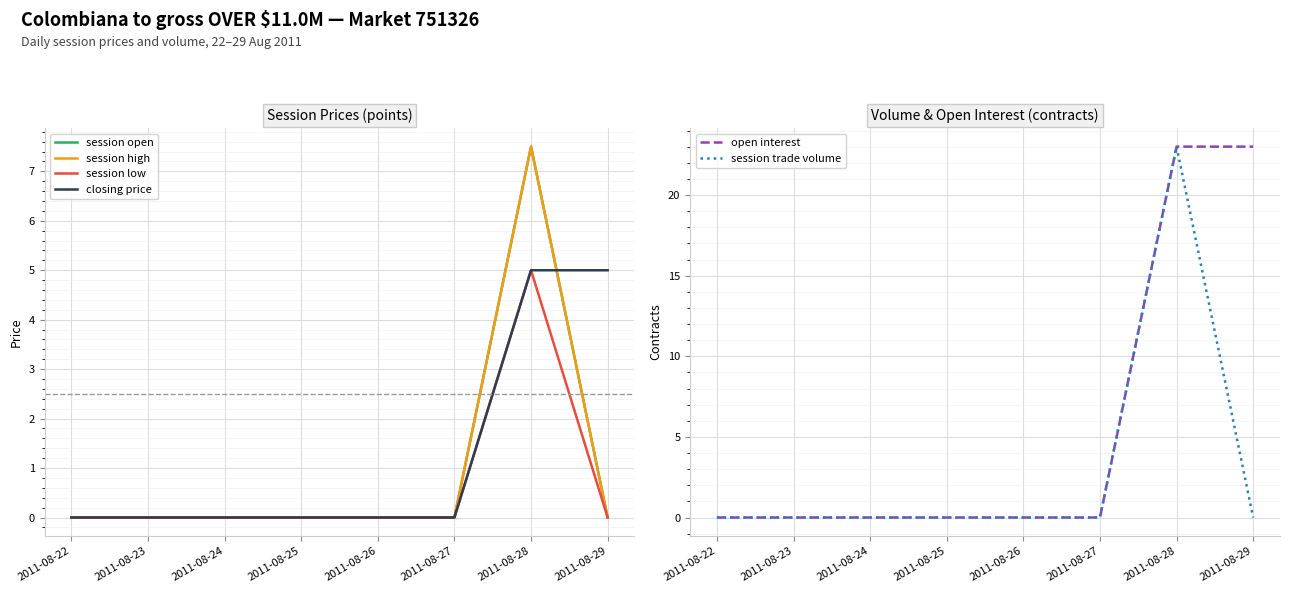

The closing price series shows 0.0 at 2011-08-24. True or false?

True